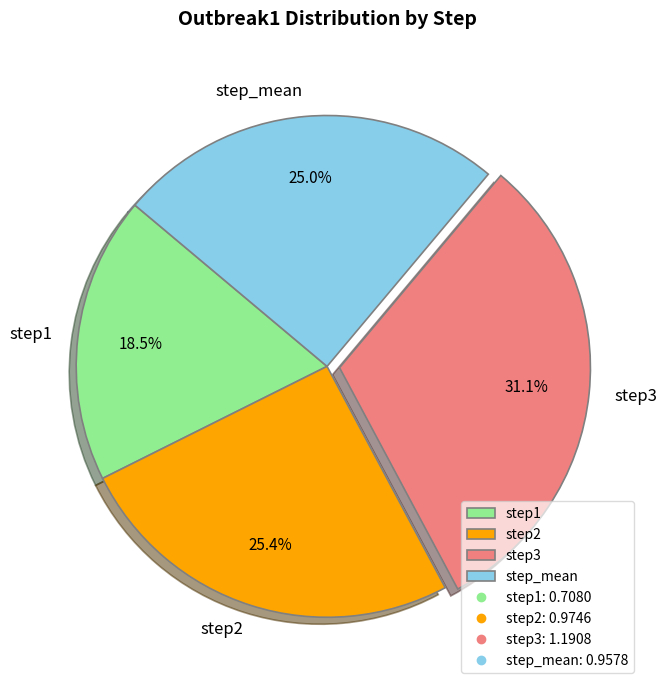

Which has a higher value, step2 or step1?

step2